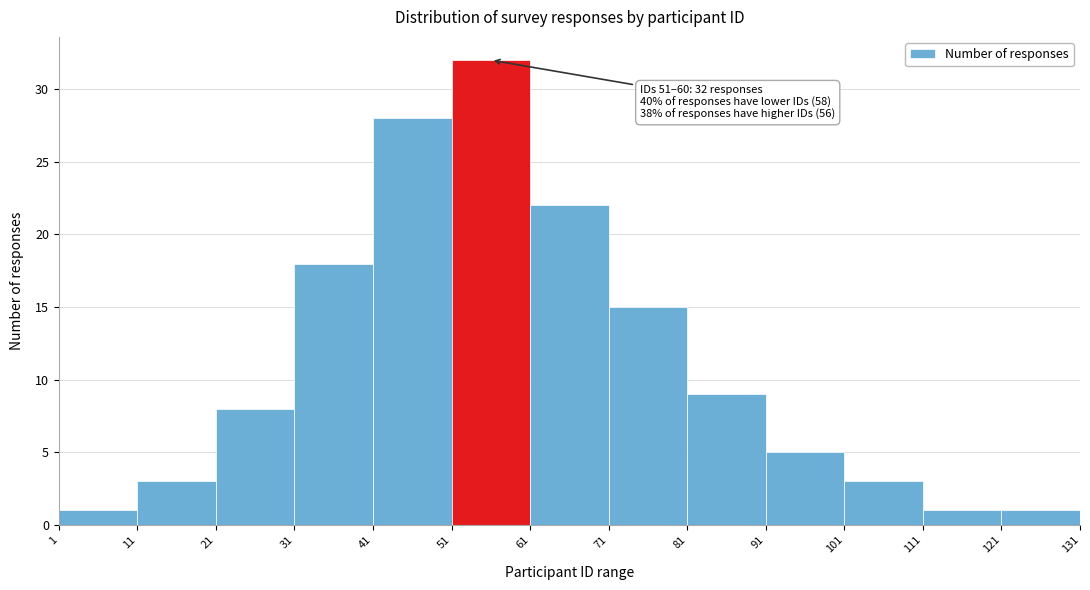

Which range on the x-axis has the tallest bar?

51 to 61